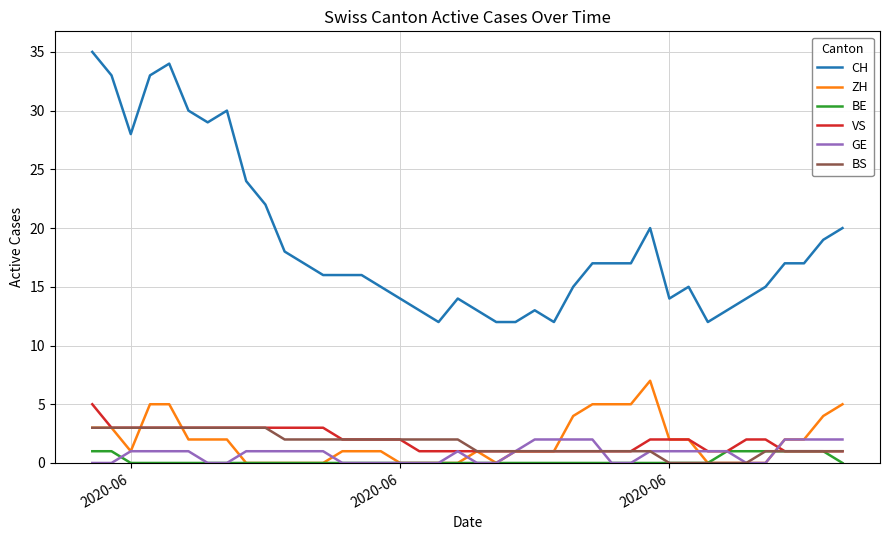

List the series in order of their peak value, highest first.

CH, ZH, VS, BS, GE, BE